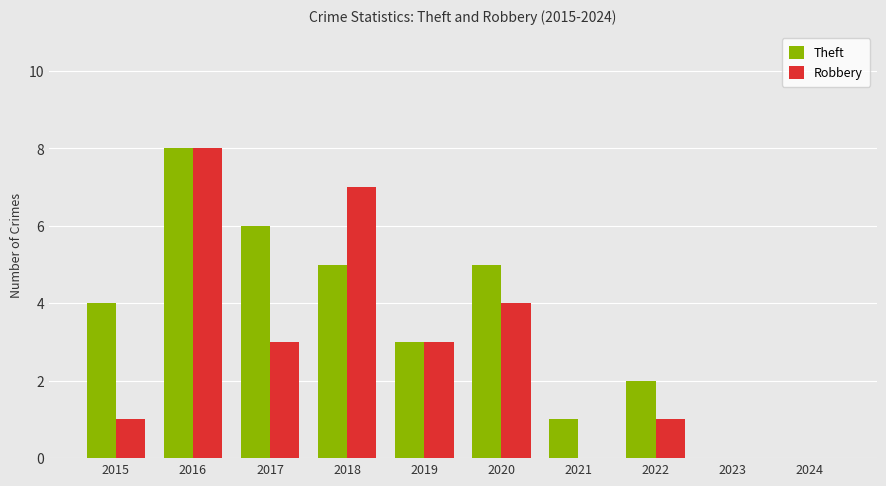

How many categories are shown in the chart?

10